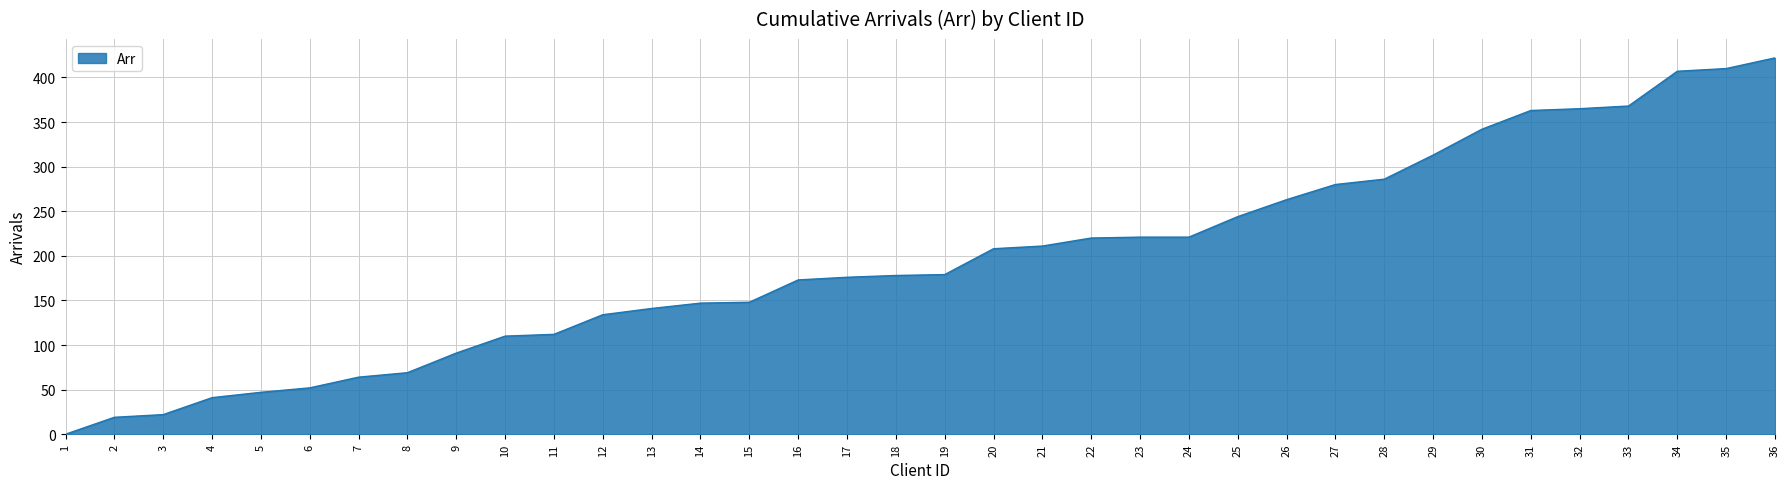

Does the chart have visible grid lines?

Yes